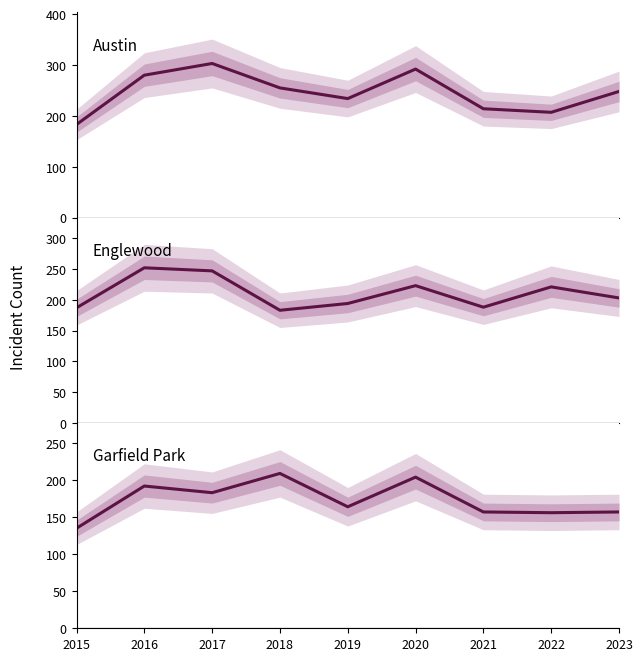

True or false: Garfield Park and Austin intersect in this chart.

False